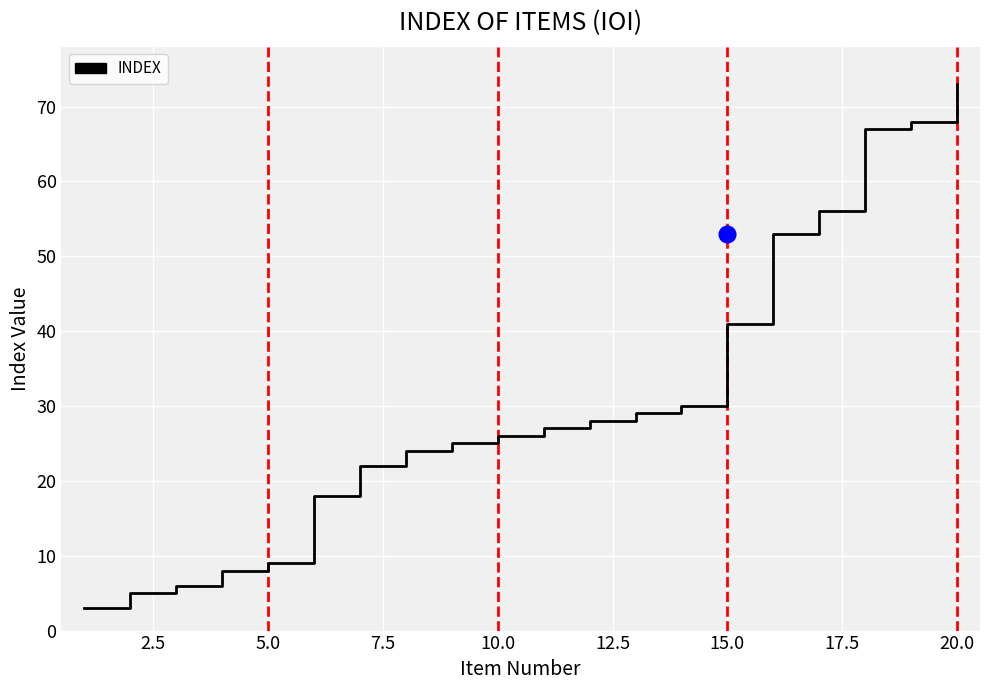

What is the smallest value displayed?

3